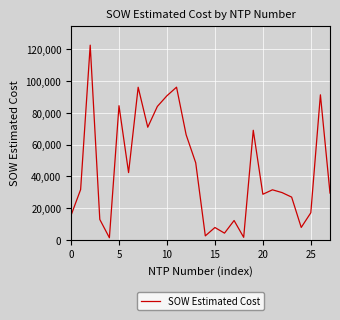

Is it true that the value at 25 is 17100.2?

True